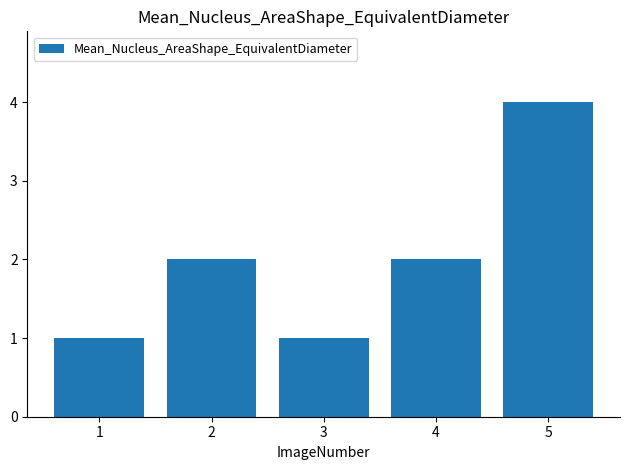

Reading left to right, transcribe all the data shown in this chart.

1	2	1	2	4